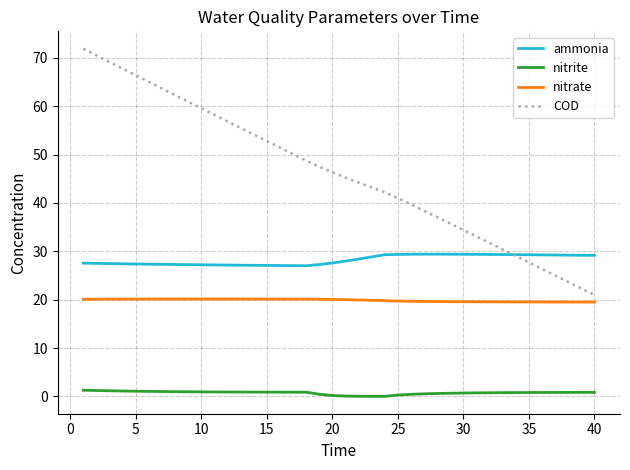

Which series has the largest range (max minus min)?

COD